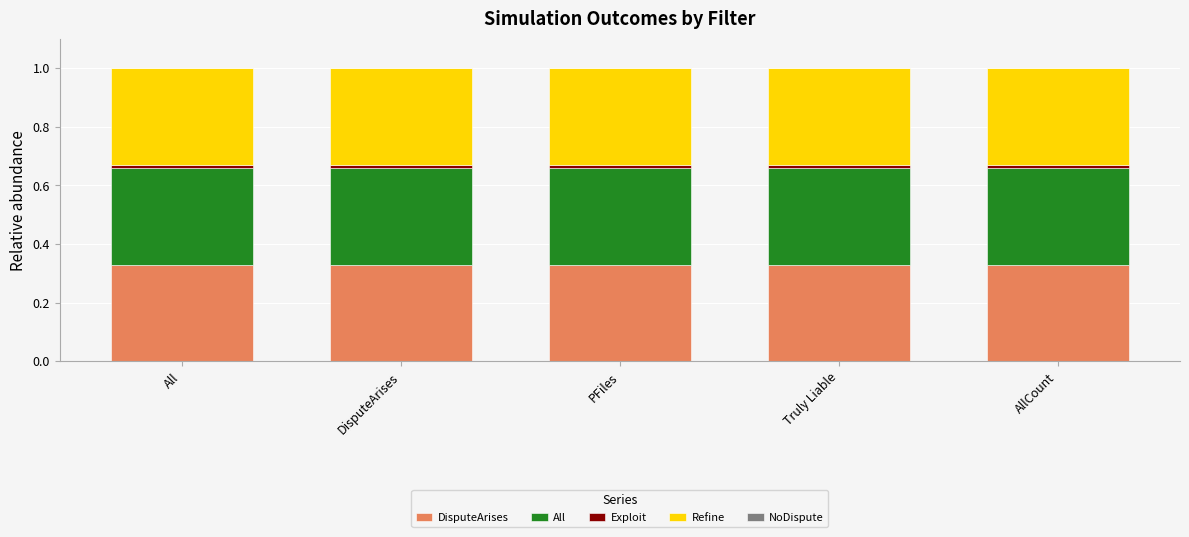

Is it true that DisputeArises equals 0.1 at PFiles?

False